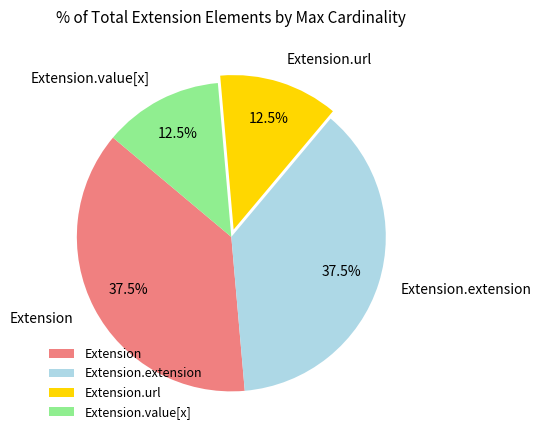

Does Extension.url represent more than half of the total?

No